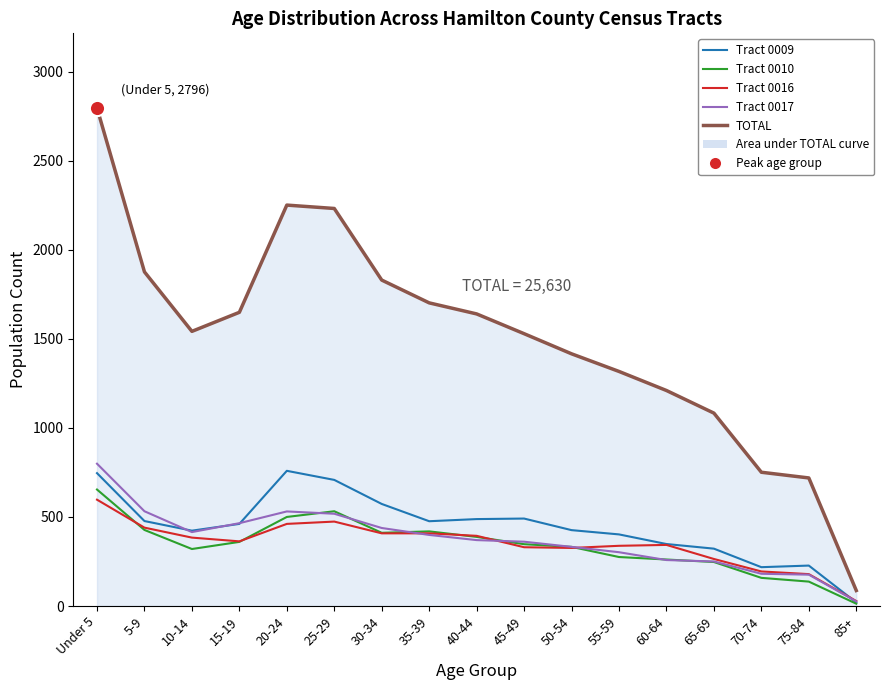

Which series has the widest spread of values?

TOTAL